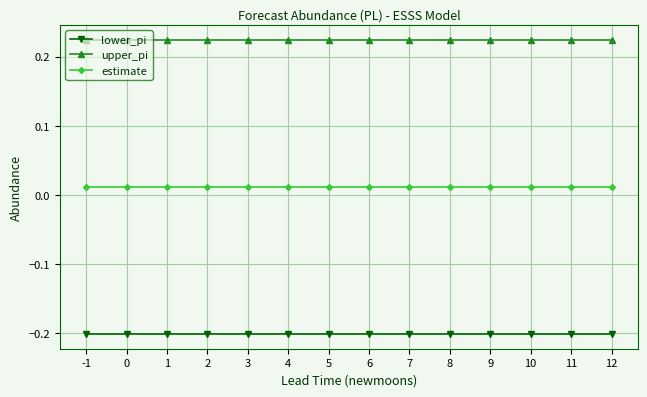

What is the value of the lower_pi point at the 7th from the left?

-0.2